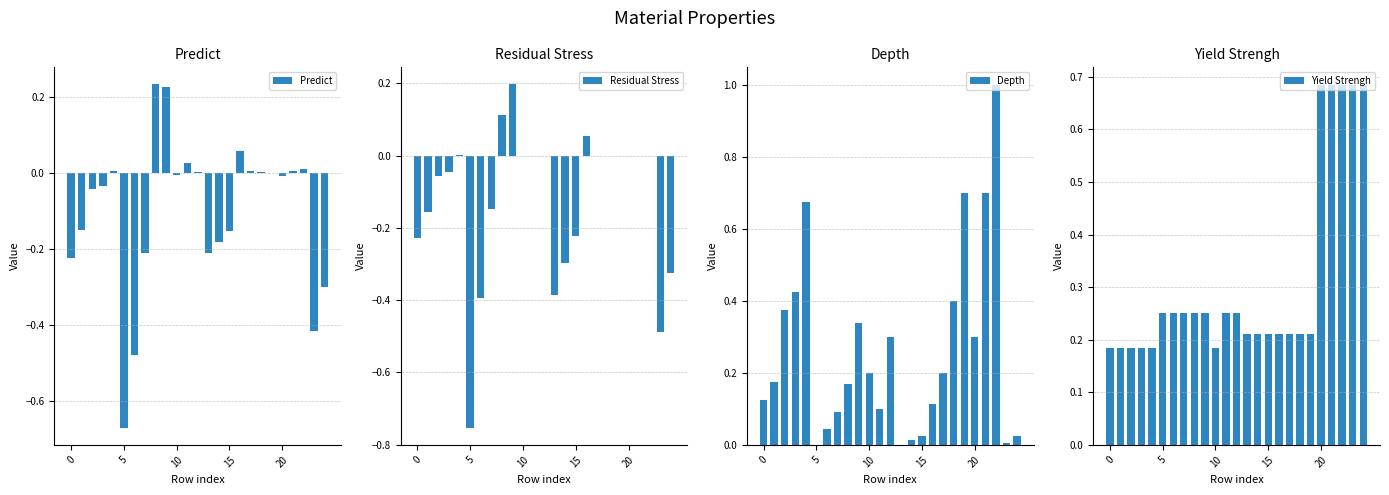

At which label is Depth closest to 0?

5